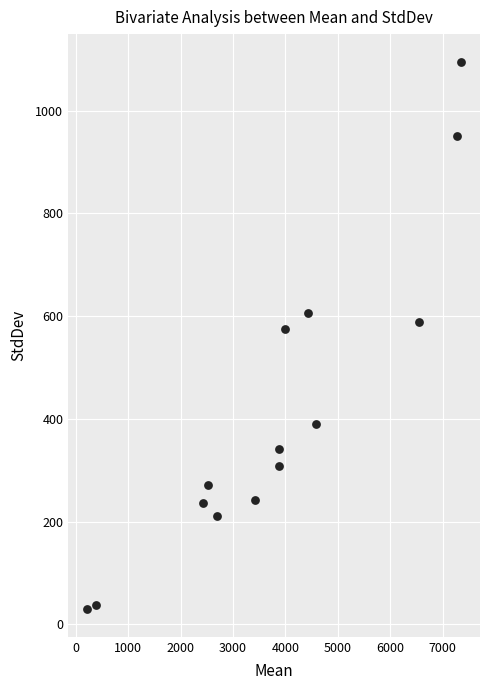

What is the range of Y values (max minus min)?

1067.0